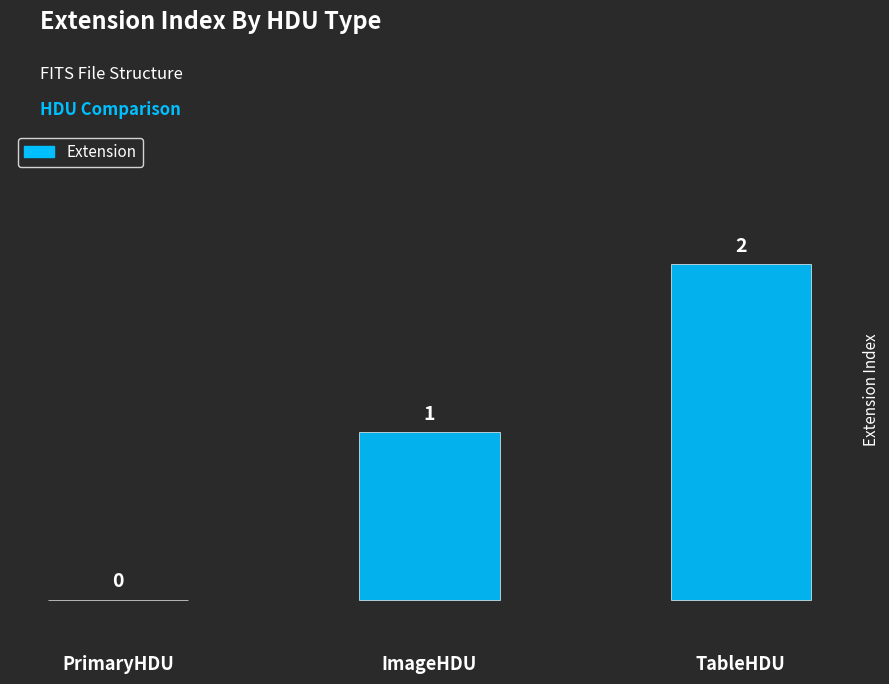

What is the sum of the values at TableHDU and ImageHDU?

3